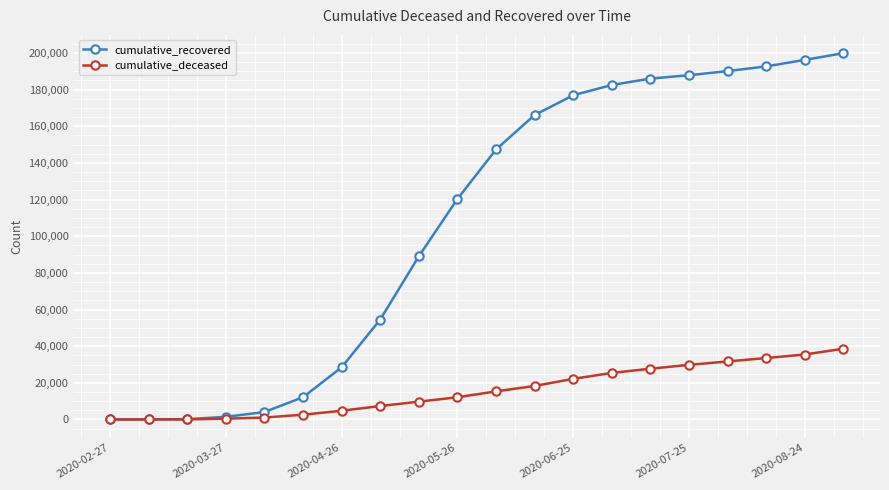

List the series in order of their overall mean, lowest first.

cumulative_deceased, cumulative_recovered